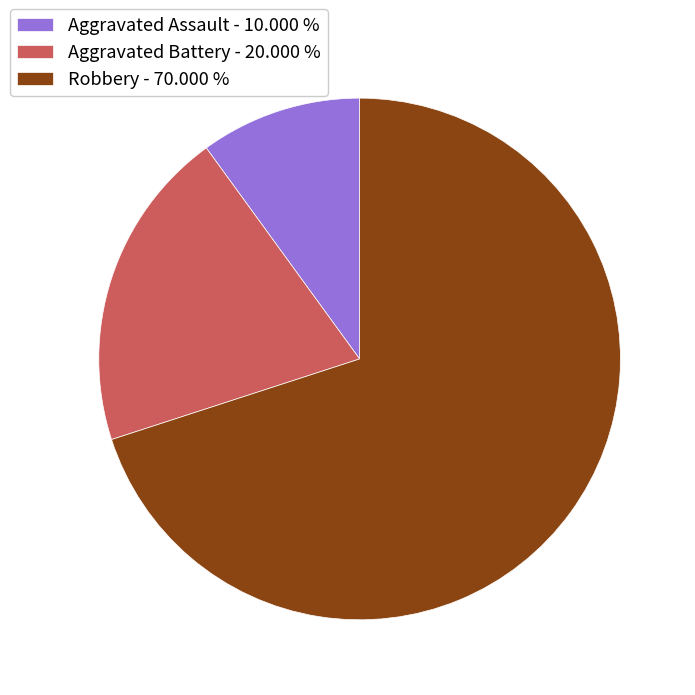

Is there a majority slice in this chart?

Yes